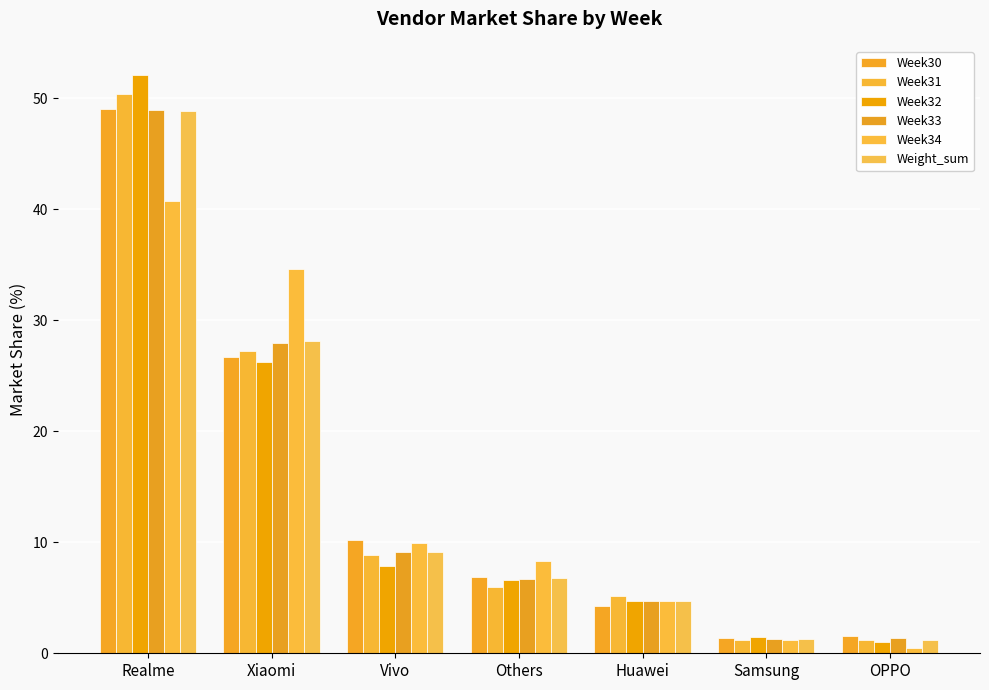

What is the maximum value for Week30?

49.0